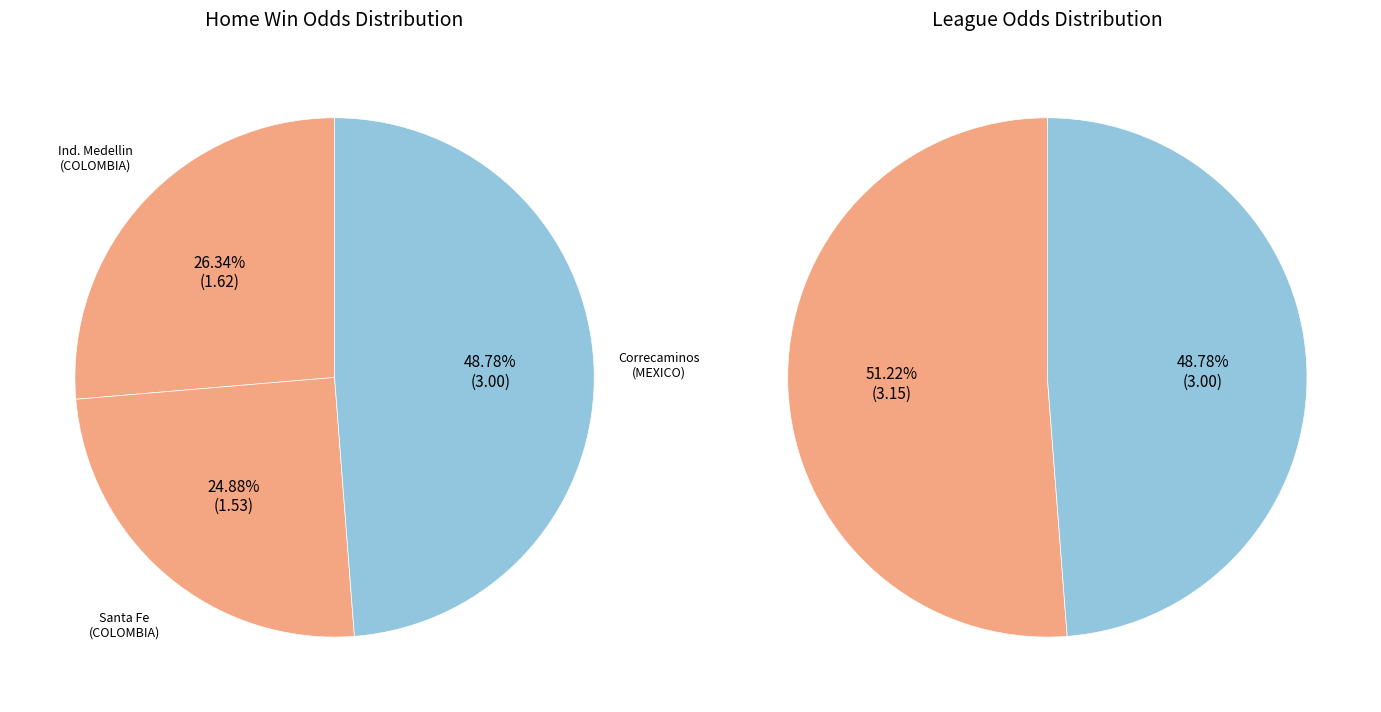

To the nearest percent, what percentage of the pie is Ind. Medellin?

26%